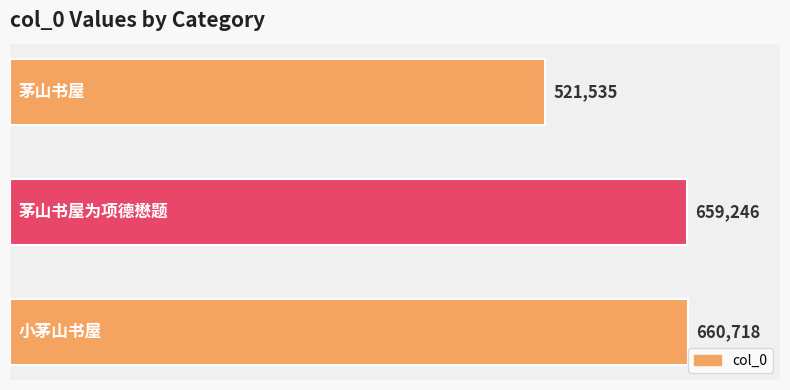

Reading bottom to top, transcribe all the data shown in this chart.

660718	659246	521535